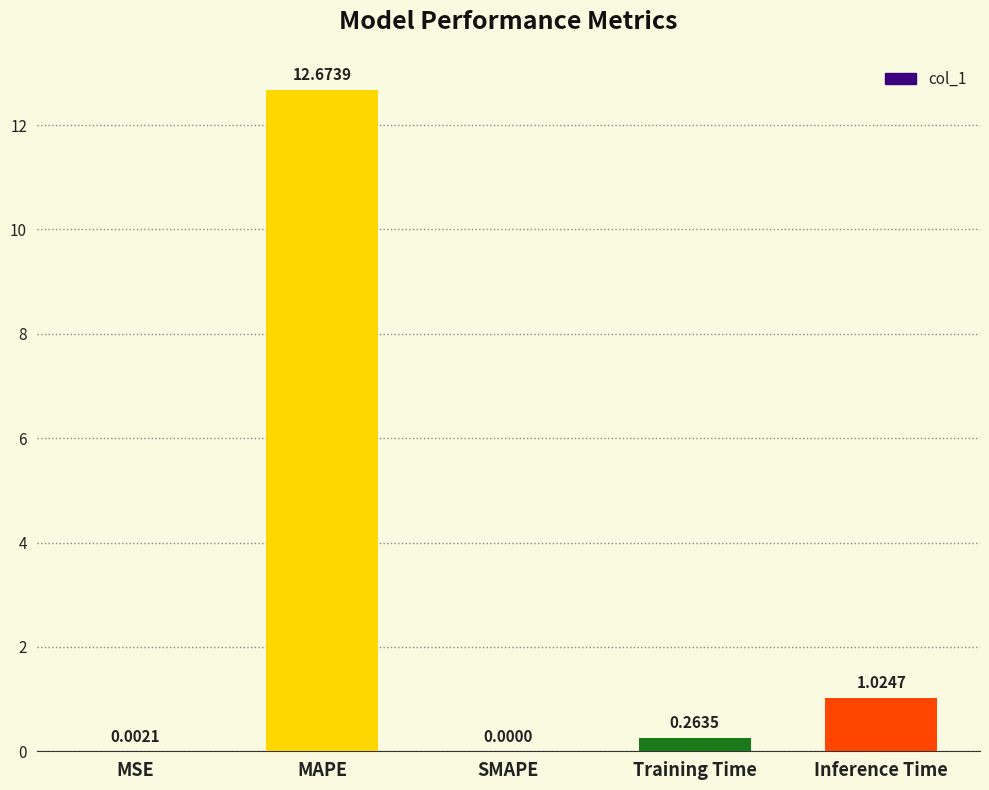

Which category has the highest value across all series?

MAPE